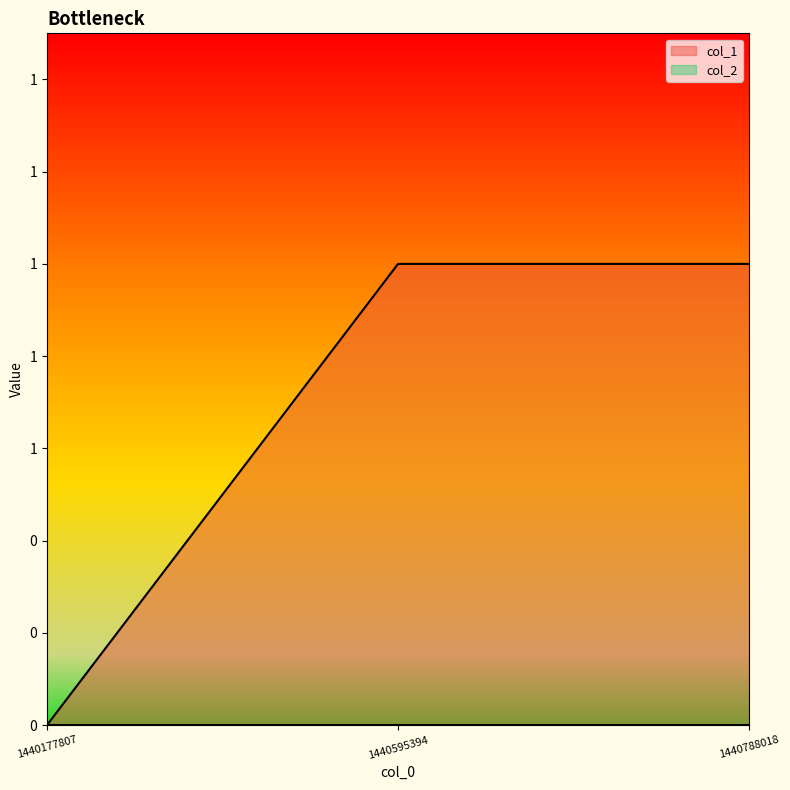

Is it true that the value at 1440788018 is 1?

True